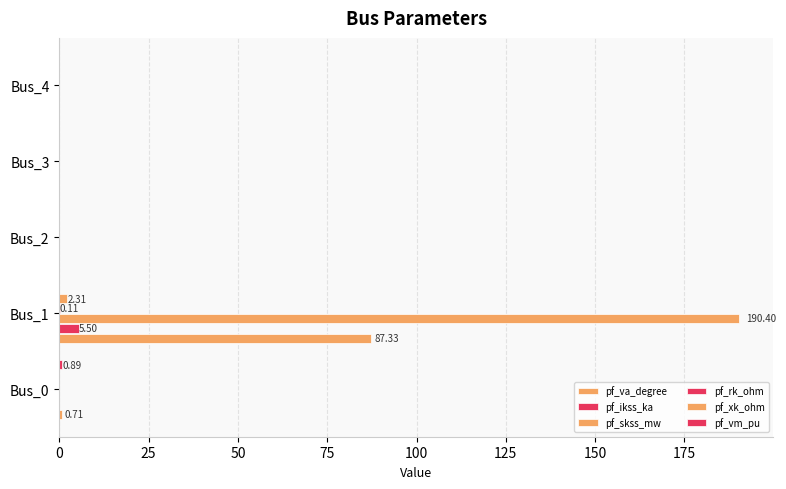

How many data points does each series have?

5